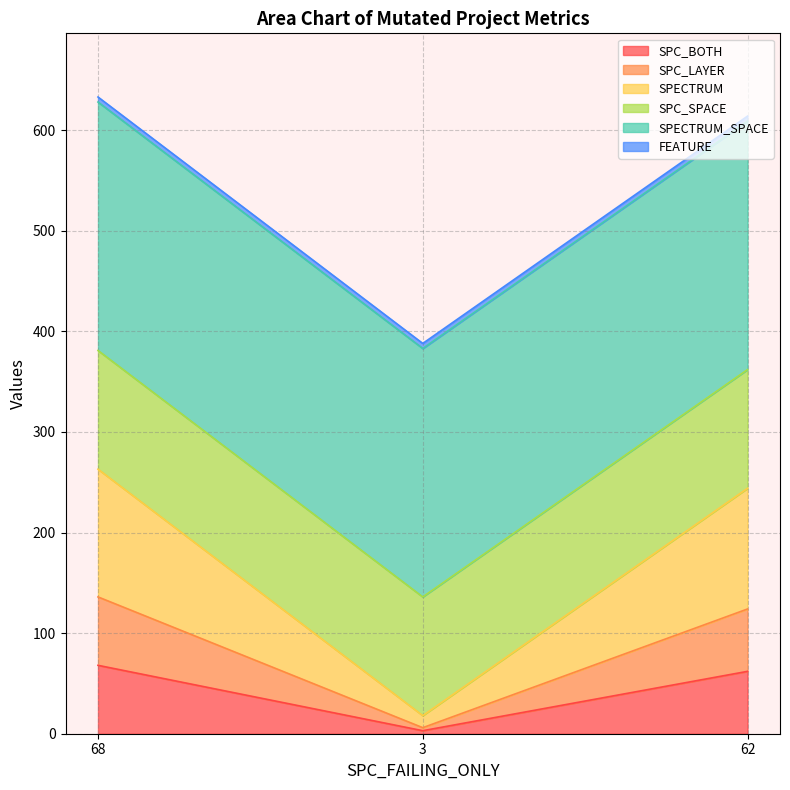

At which label does SPC_LAYER reach its peak?

68